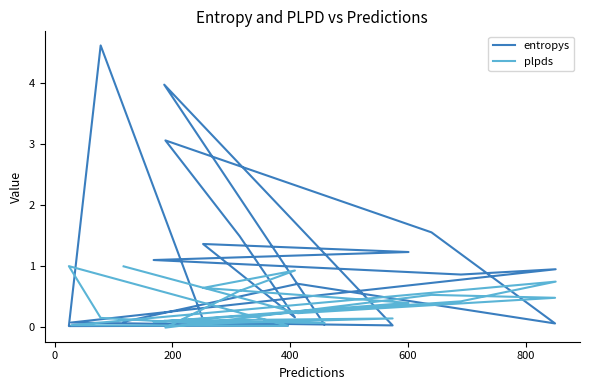

True or false: entropys has more than 2 points higher than both neighbors.

True